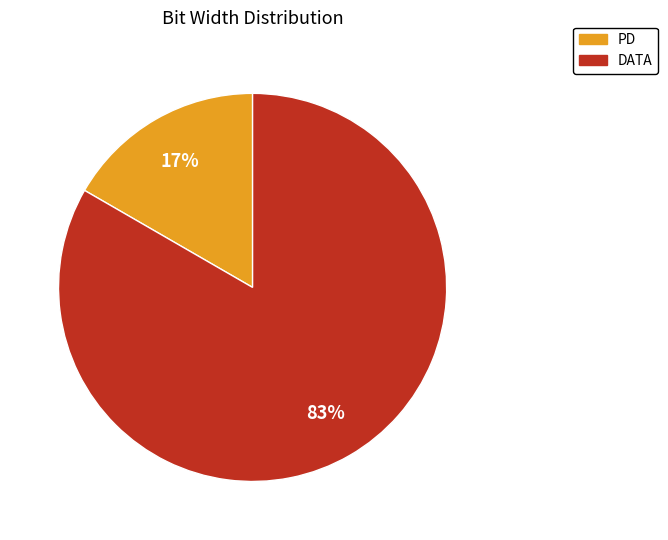

Does PD account for over 50% of the chart?

No